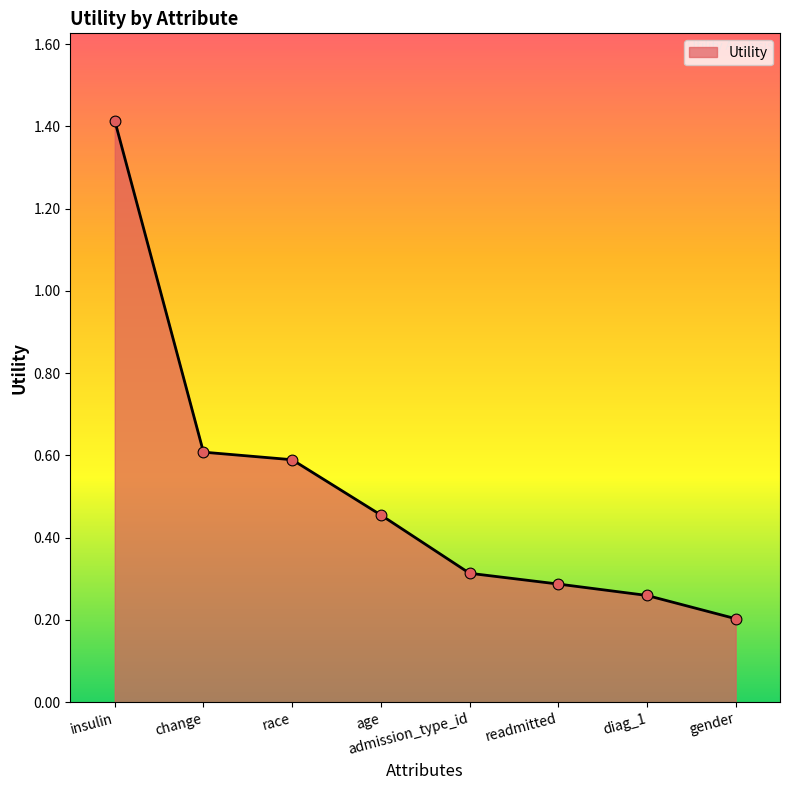

What is the change in value from change to diag_1?

-0.3